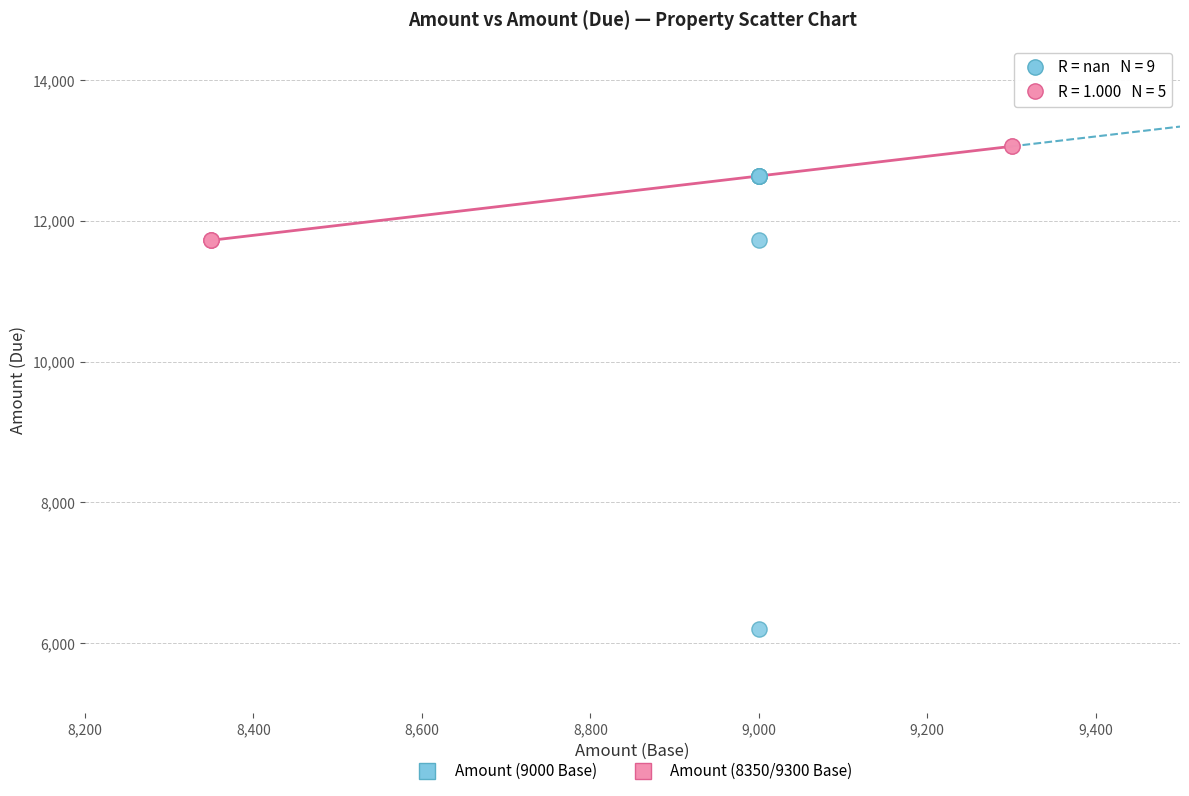

Which series reaches the maximum Y coordinate?

Amount (8350/9300 Base)